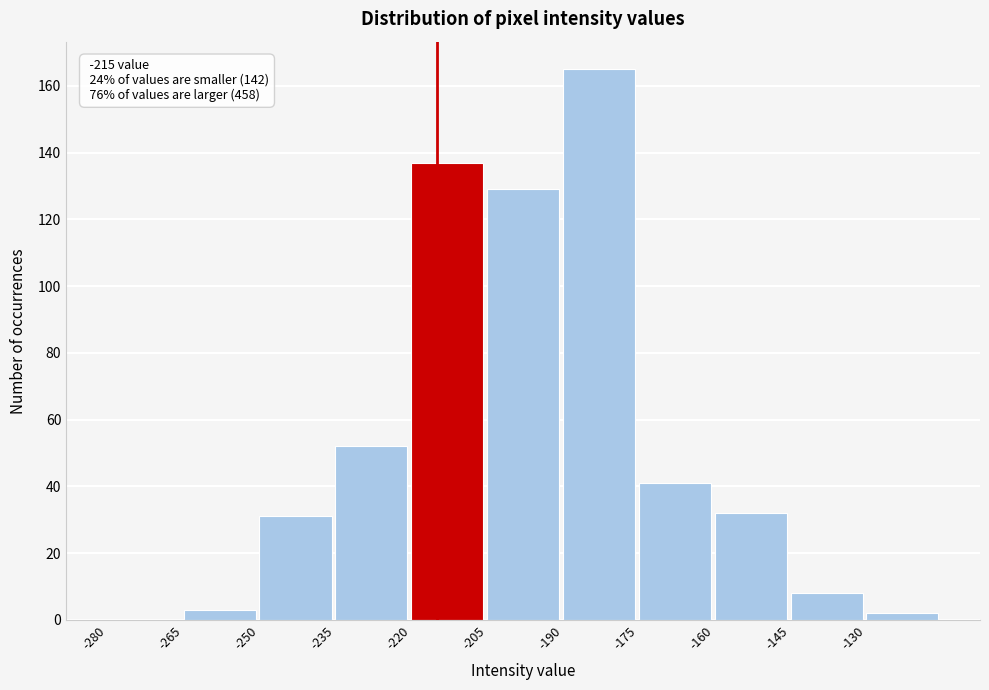

Which range on the x-axis has the tallest bar?

-190 to -175